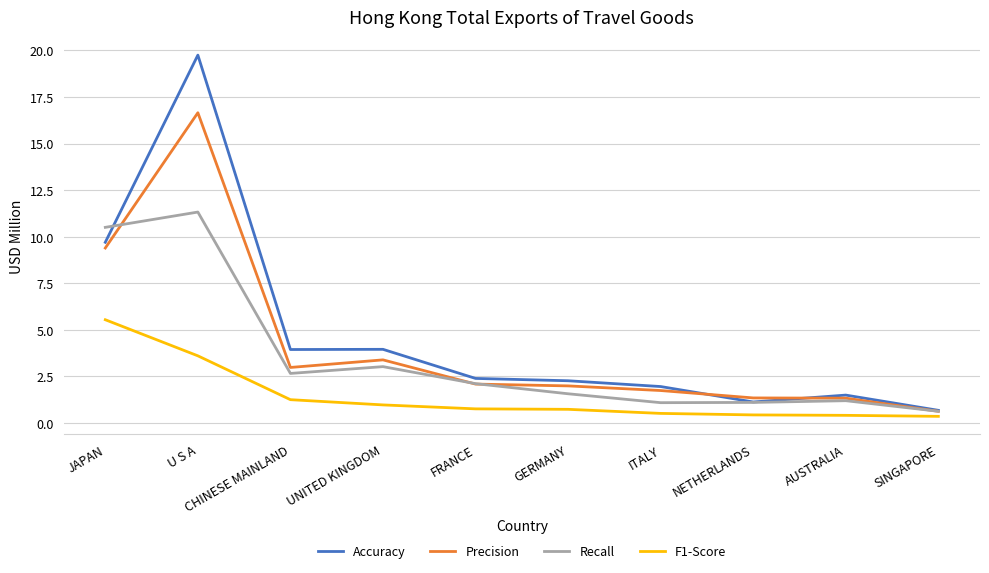

At which label does Accuracy reach its minimum?

SINGAPORE